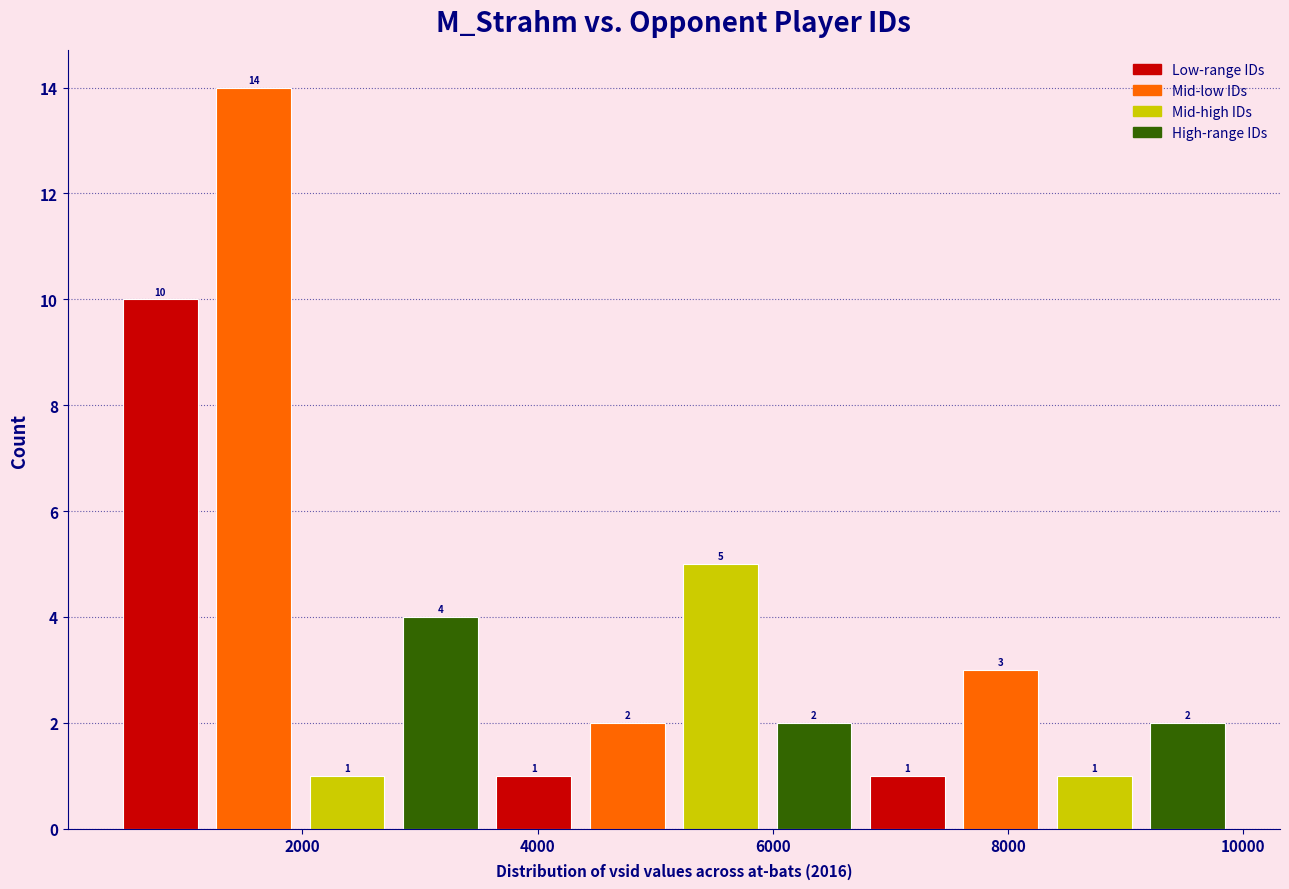

Around what value on the x-axis is the tallest bar? Give the approximate position of its centre, as read against the axis.

1600